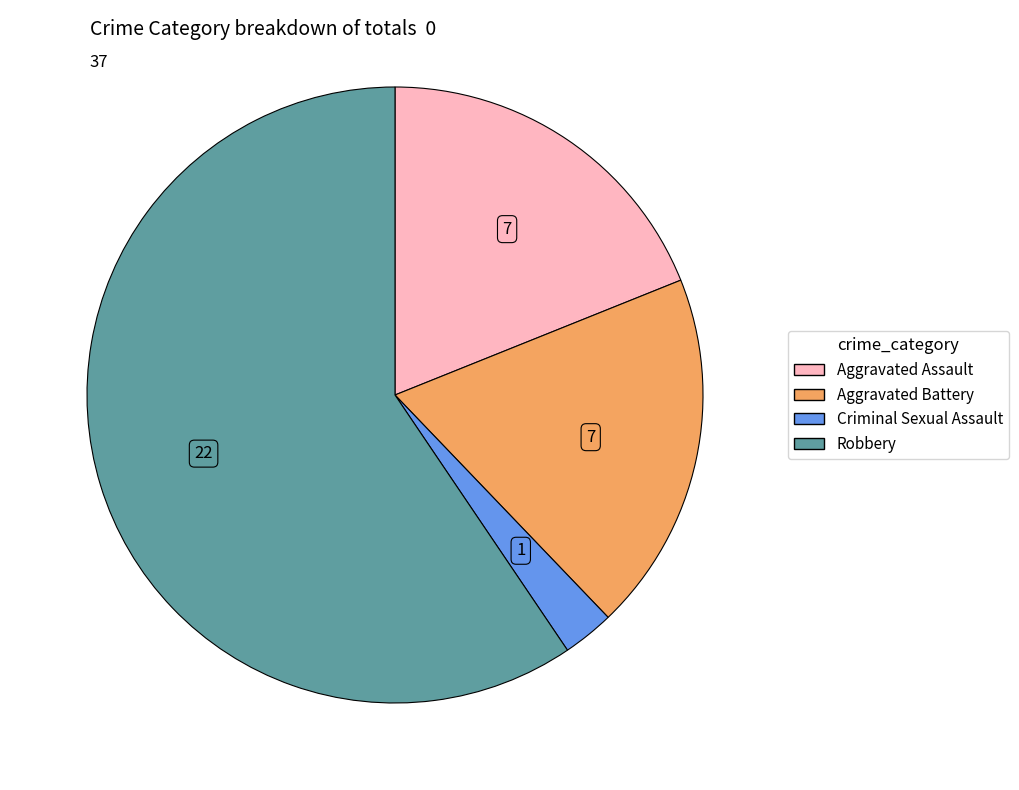

What is the smallest slice in the pie chart?

Criminal Sexual Assault